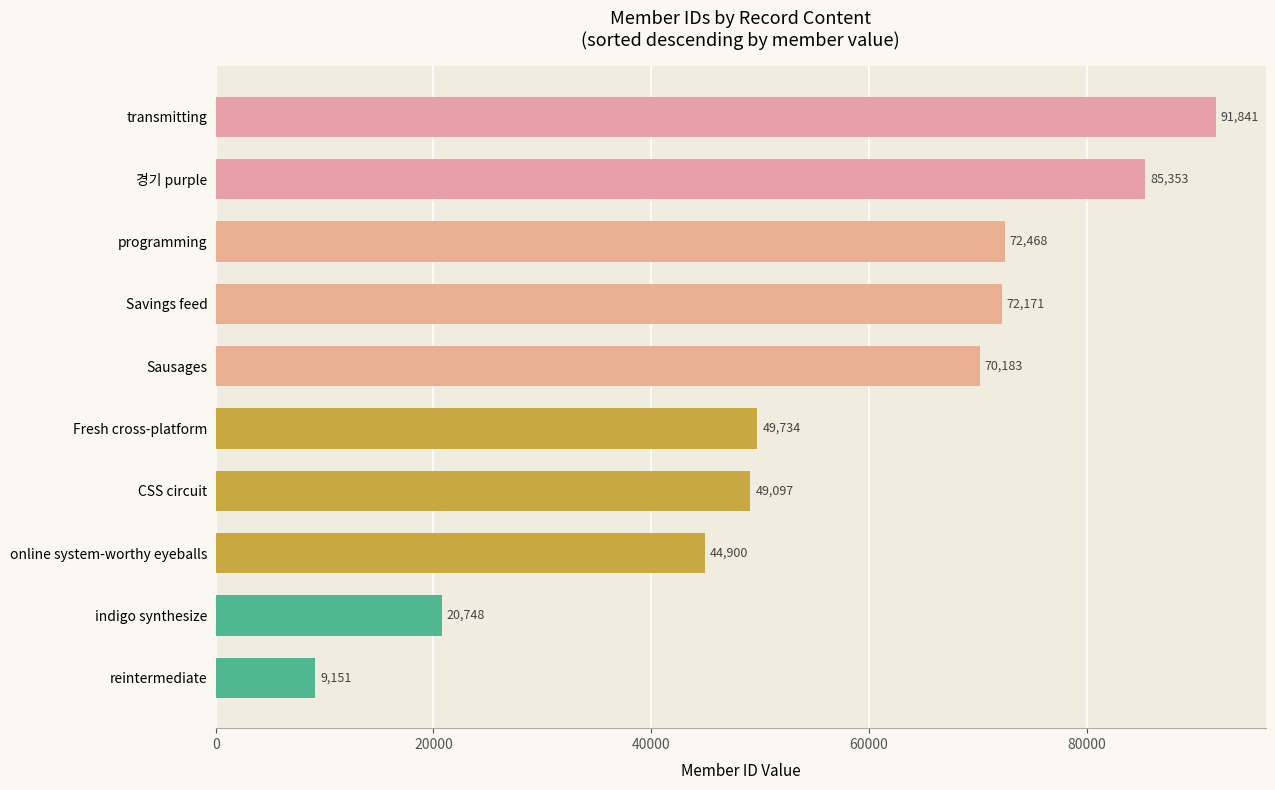

Reading bottom to top, list all the values displayed in this chart.

9151	20748	44900	49097	49734	70183	72171	72468	85353	91841